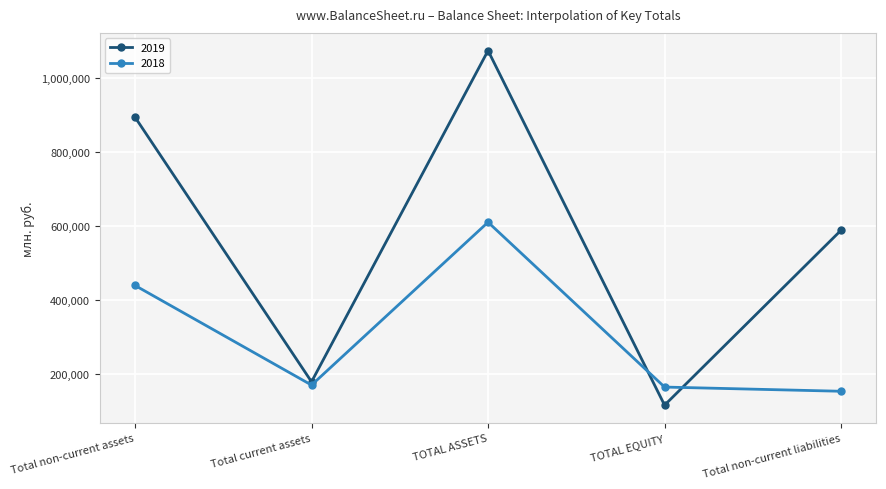

Which series has the largest range (max minus min)?

2019